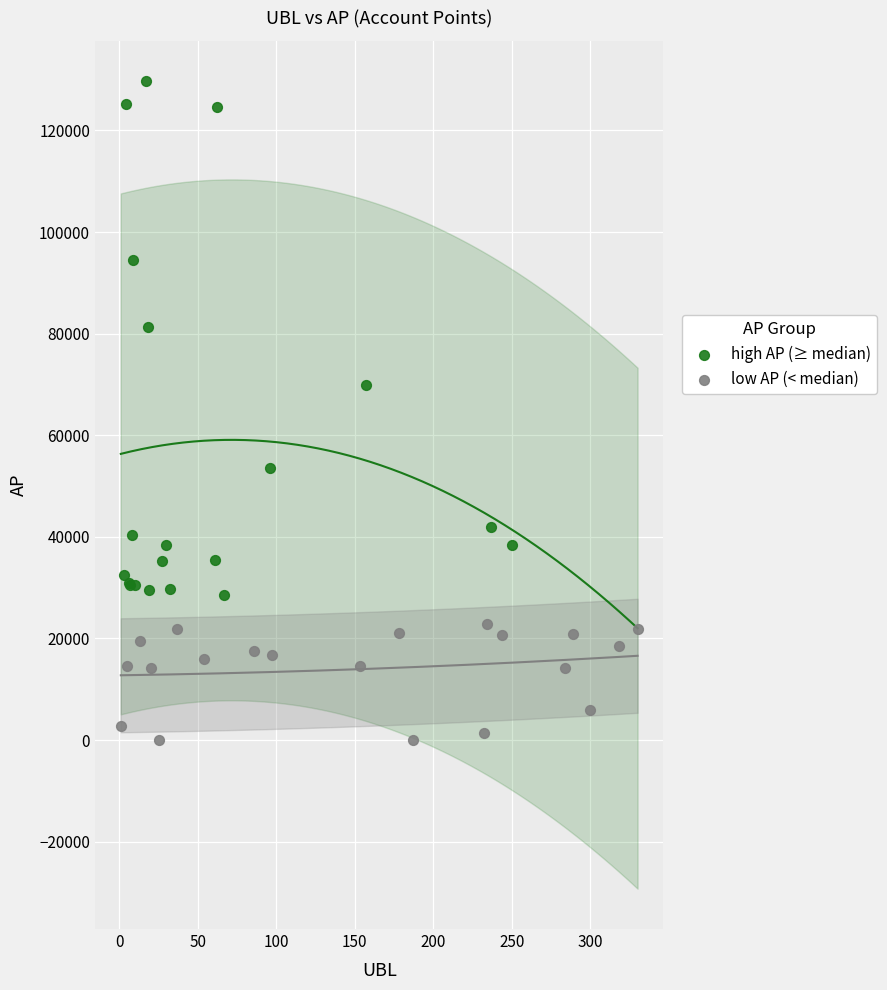

Which series contains the lowest Y value?

low AP (< median)